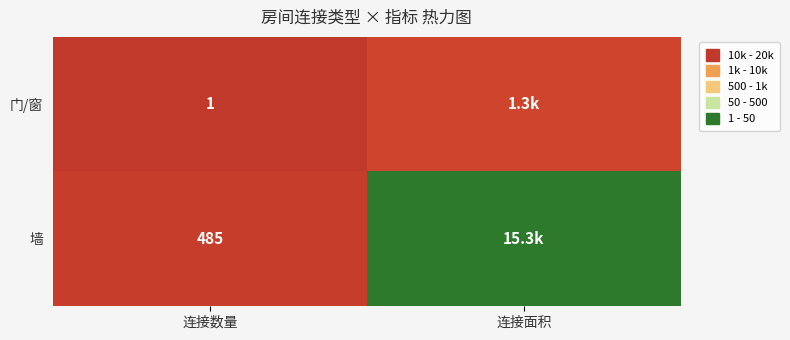

True or false: 墙 has a value of 485 at 连接数量.

True